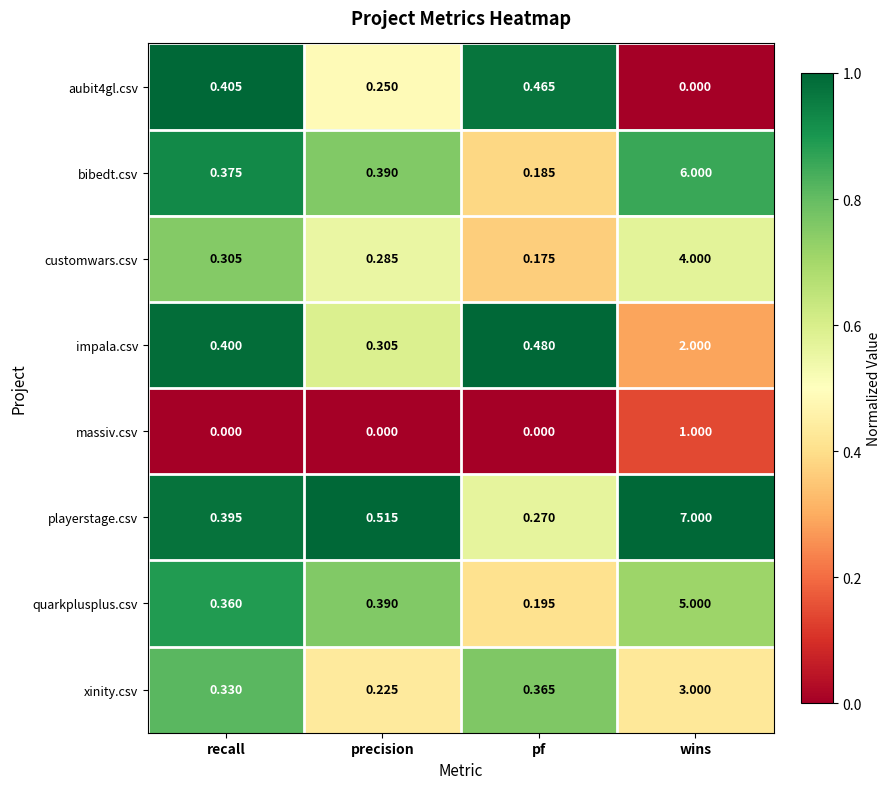

Which series has the widest spread of values?

playerstage.csv